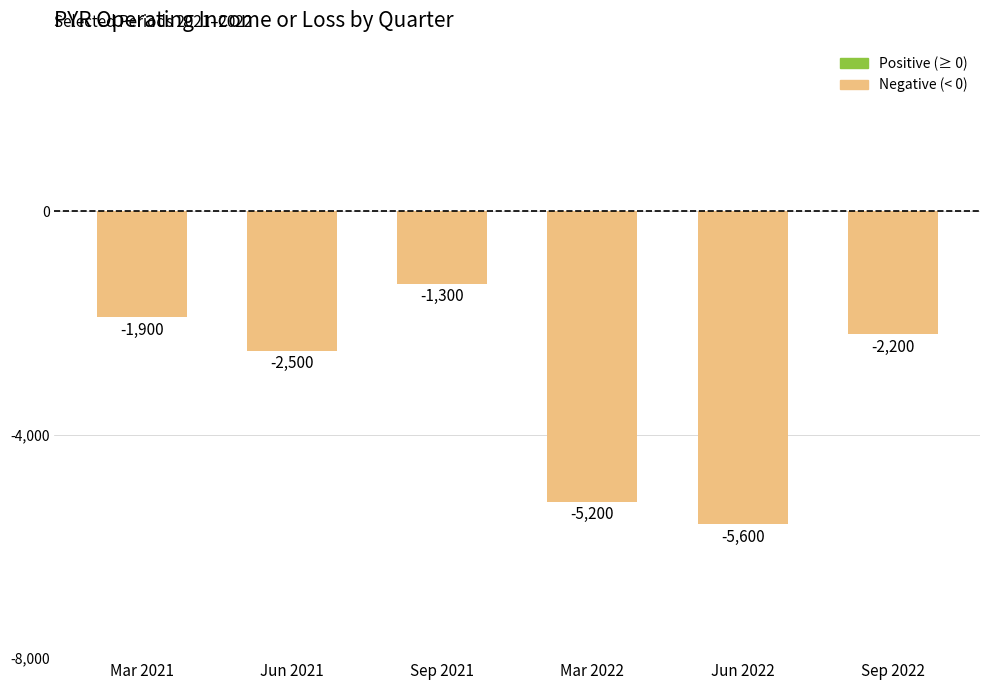

What is the difference between the second highest and minimum values?

3700